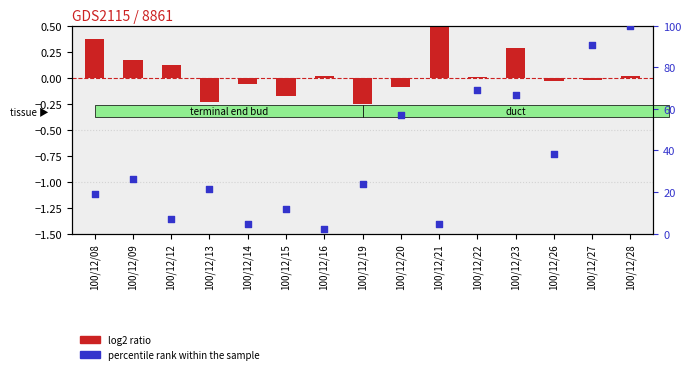

Is the value of percentile rank within the sample at 100/12/19 greater than the value of log2 ratio at 100/12/27?

Yes